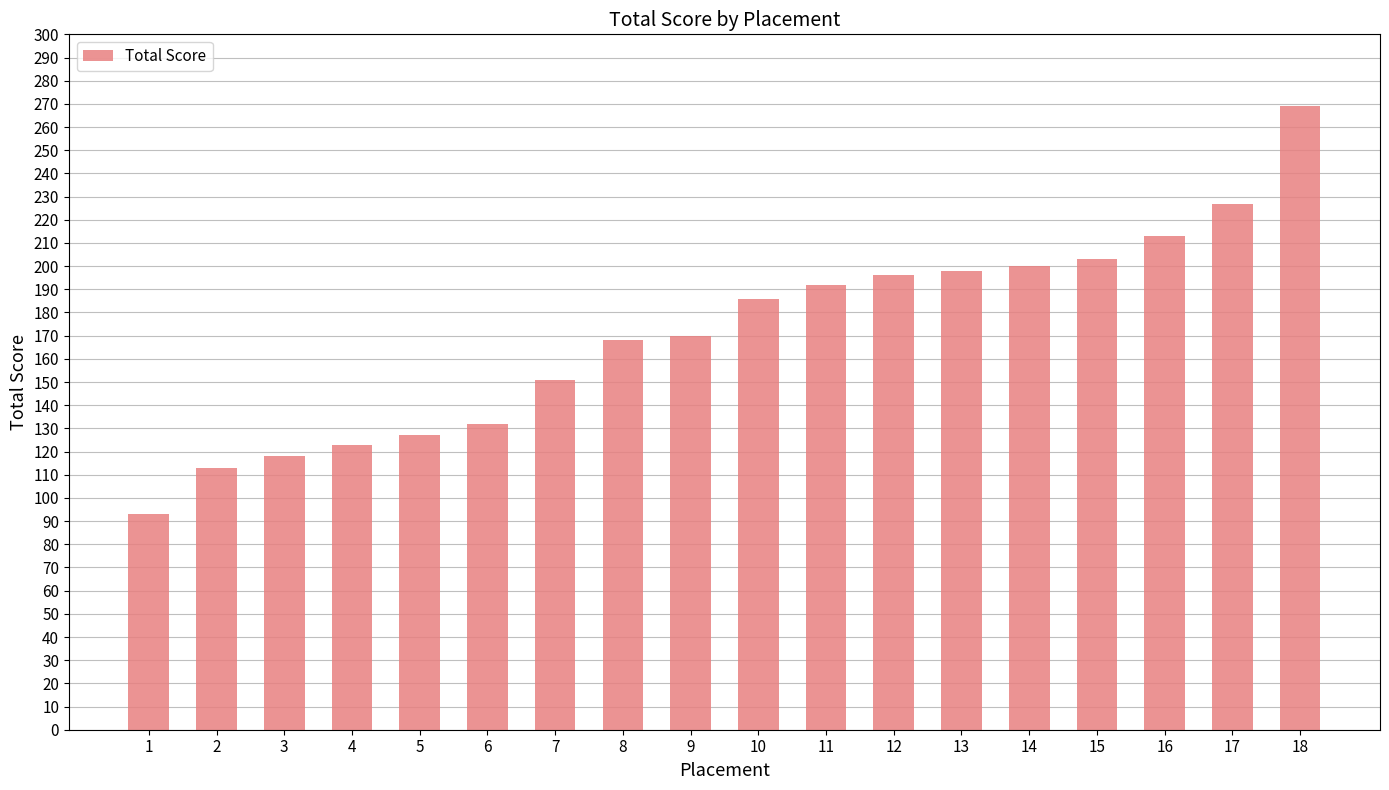

What is the sum of the values at 7 and 10?

337